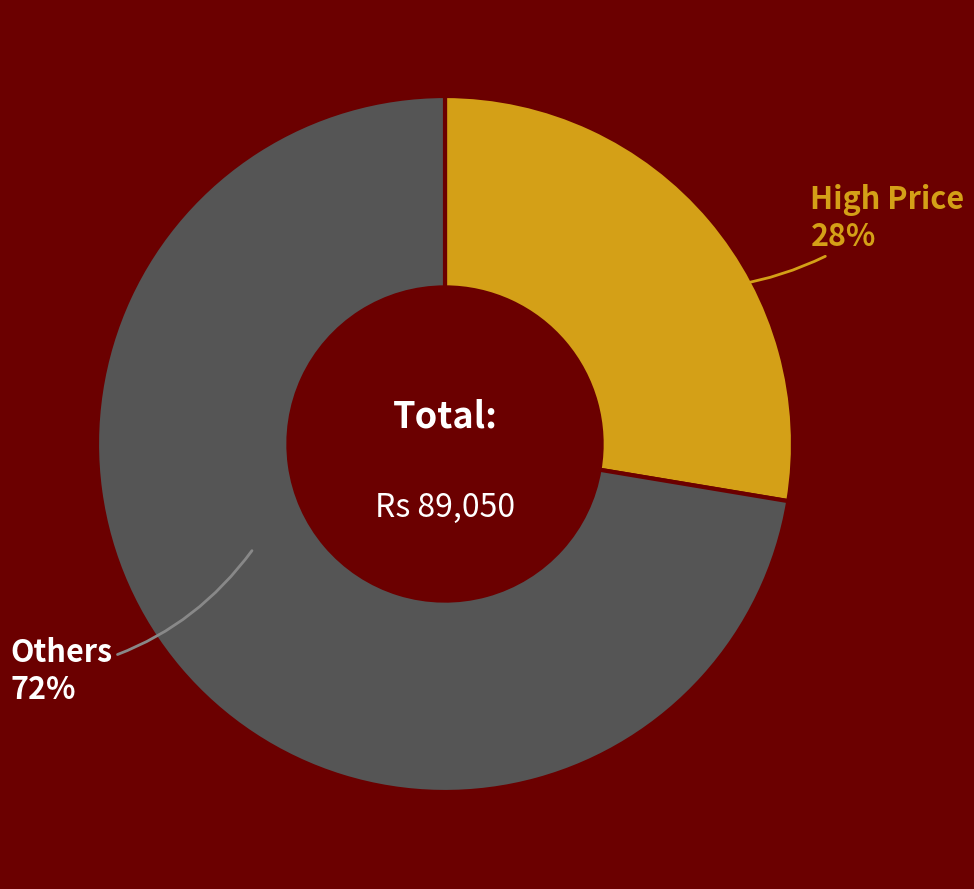

To the nearest percent, what is the average slice percentage?

50%